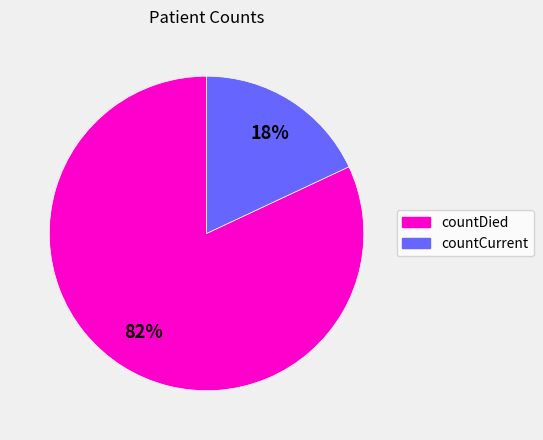

The countCurrent slice represents 28% of the pie. True or false?

False